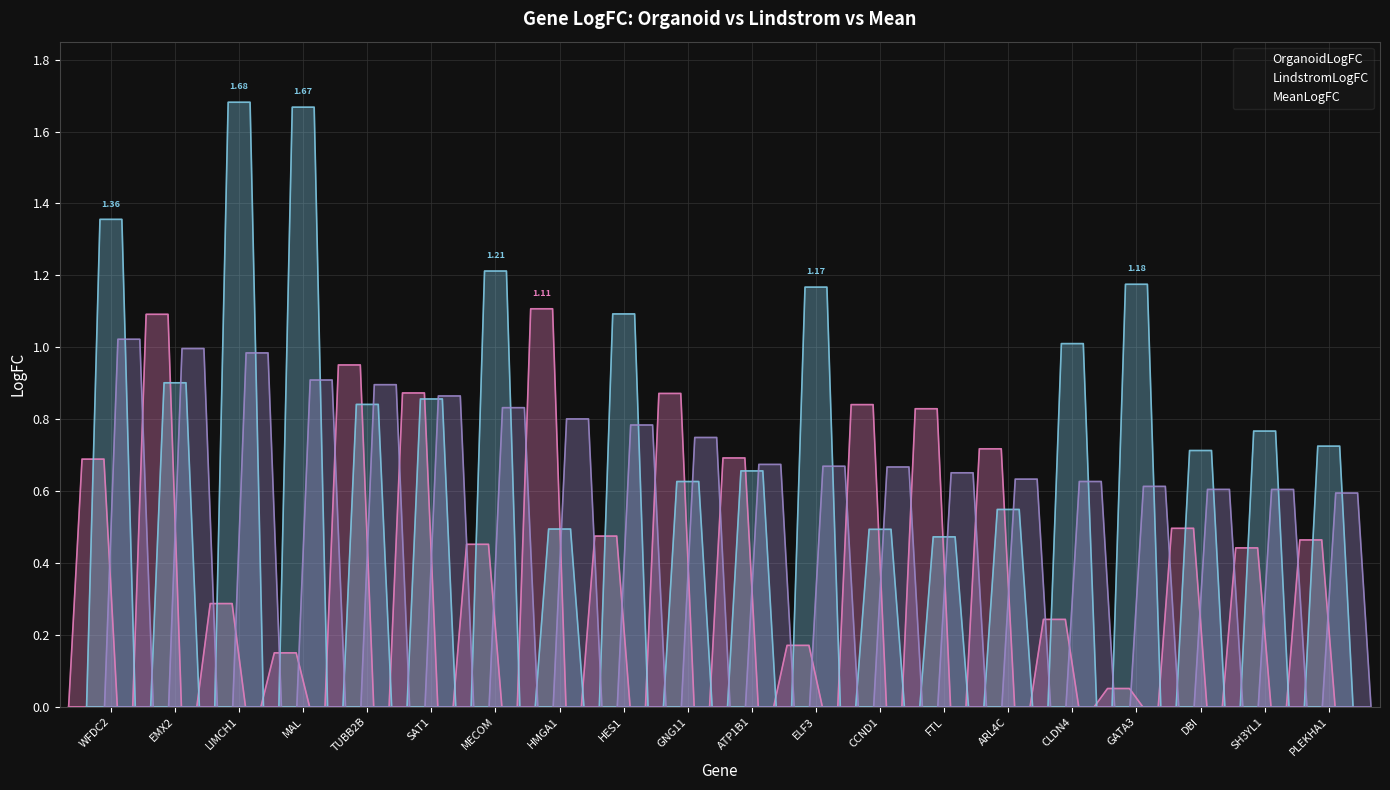

List the labels in order of LindstromLogFC value, smallest first.

FTL, CCND1, HMGA1, ARL4C, GNG11, ATP1B1, DBI, PLEKHA1, SH3YL1, TUBB2B, SAT1, EMX2, CLDN4, HES1, ELF3, GATA3, MECOM, WFDC2, MAL, LIMCH1